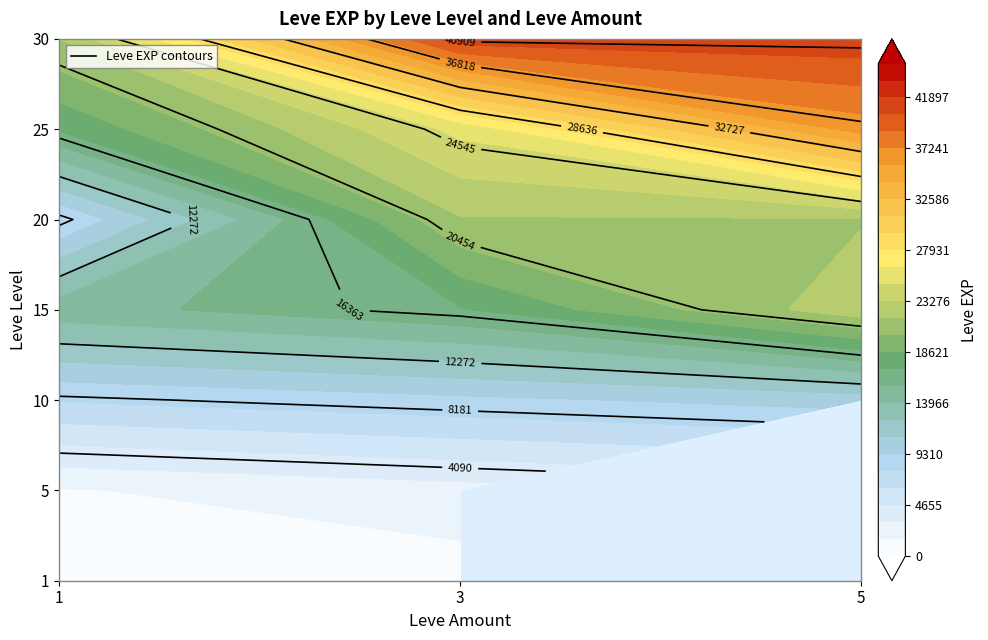

What is the total value across all series at 15?

54630